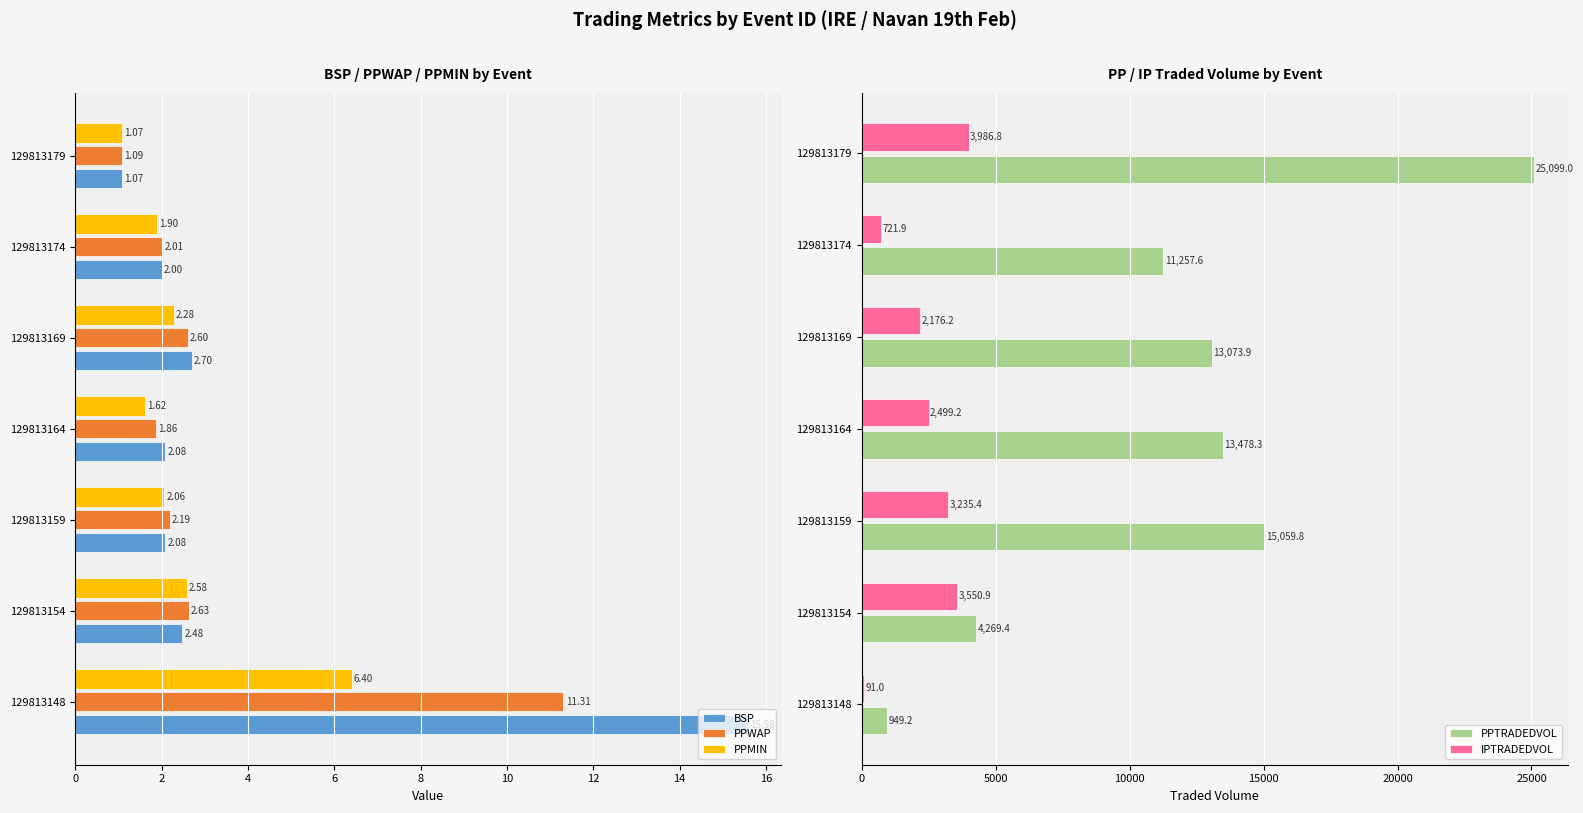

At which category is the sum across all series the highest?

12